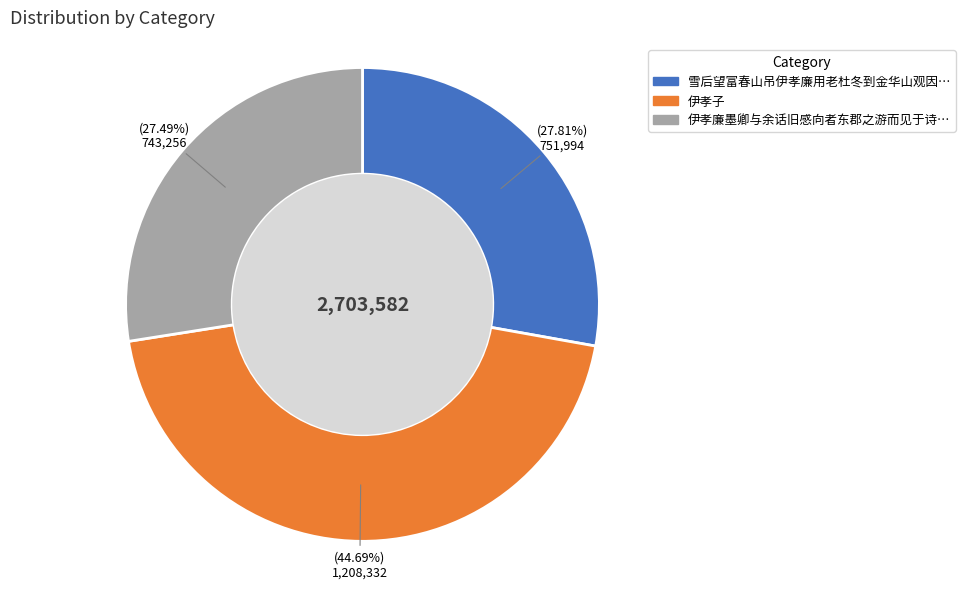

Does any single category account for the majority?

No